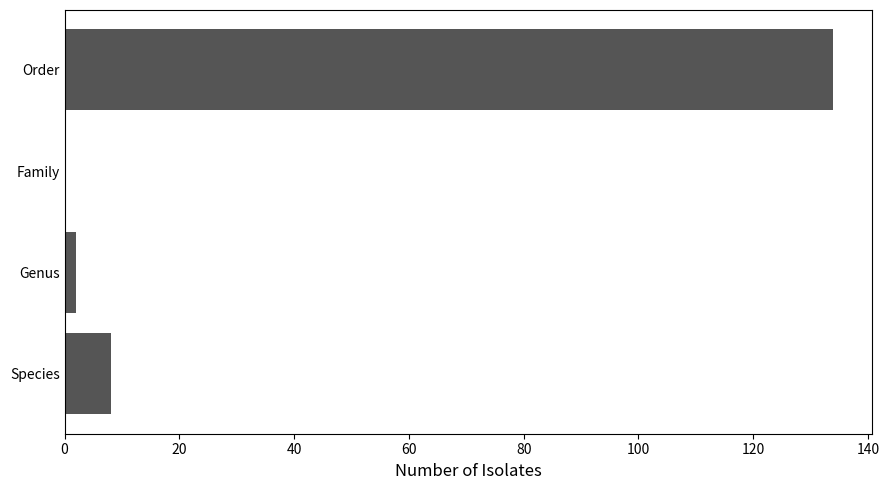

Between Genus and Species, which is larger?

Species